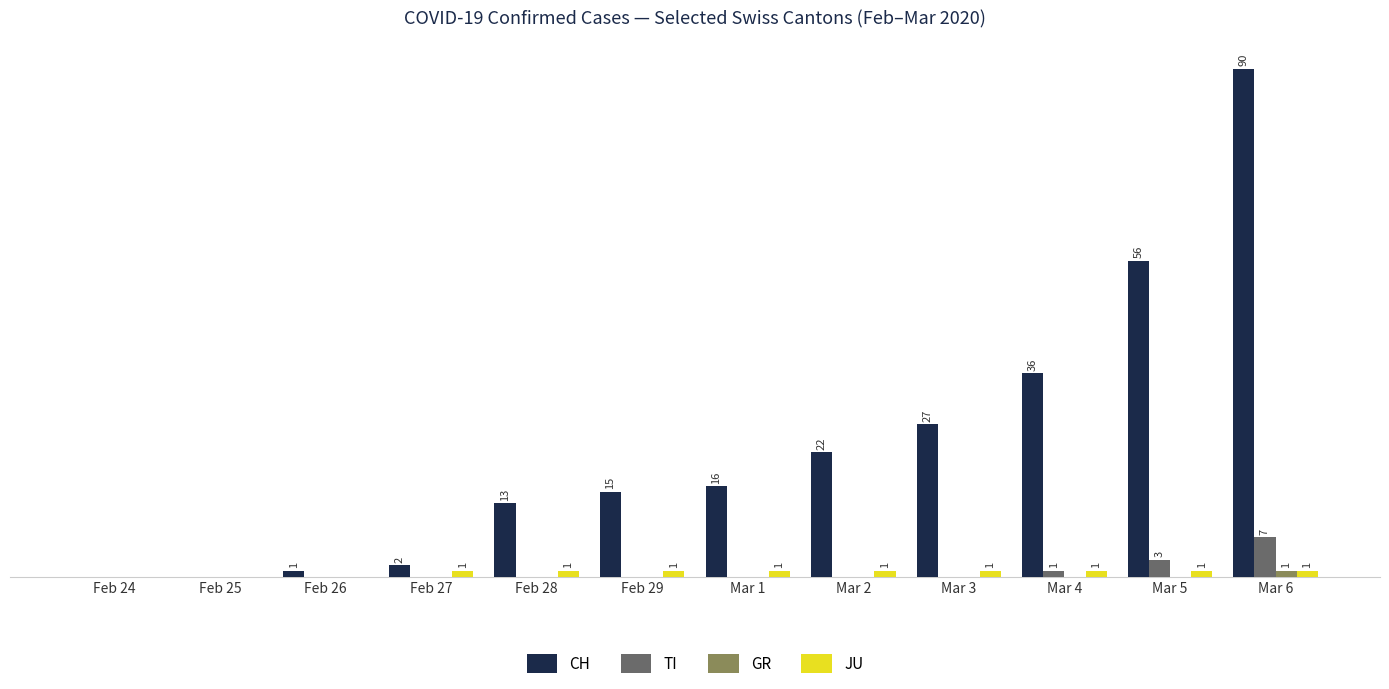

What is the label of the 4th bar from the right?

Mar 3